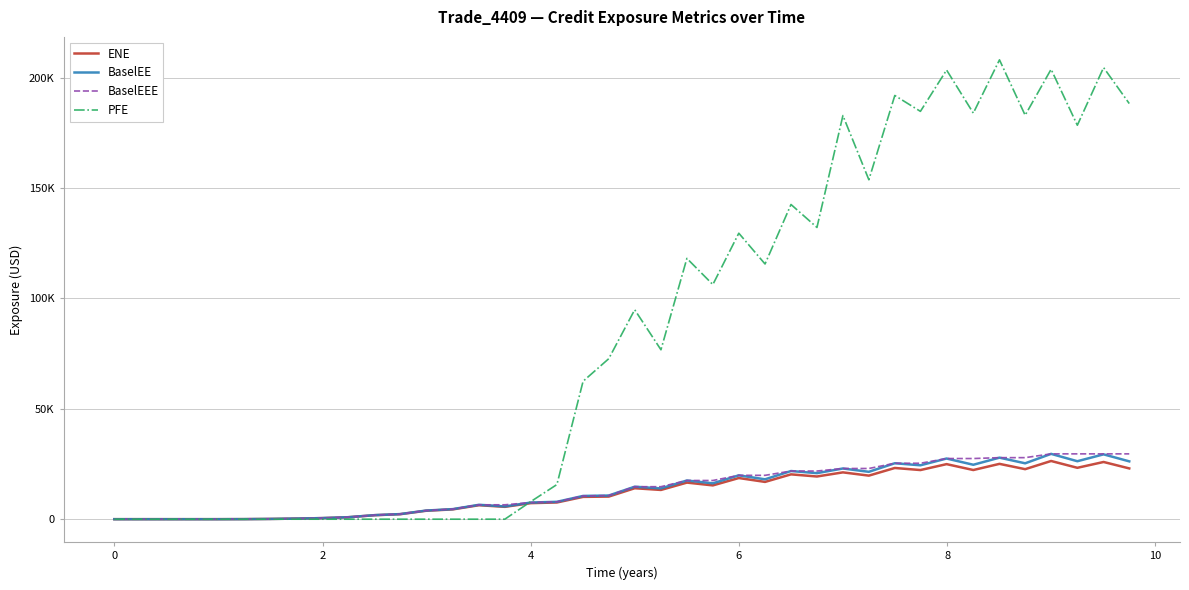

Is this an area chart (filled region under the line)?

No